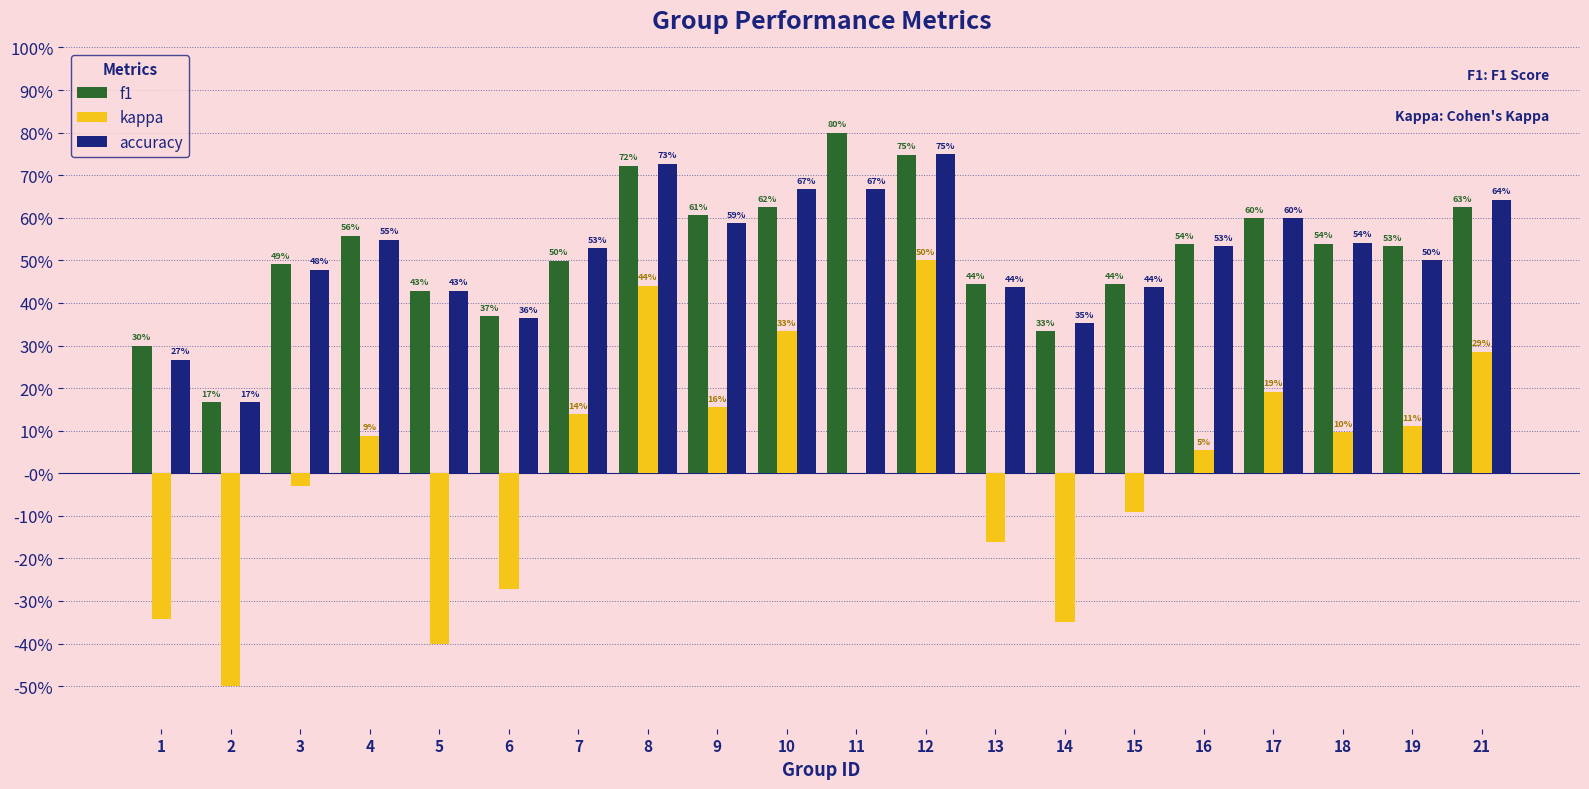

Reading left to right, what are all the values shown in this chart?

f1: 1=0.3	2=0.2	3=0.5	4=0.6	5=0.4	6=0.4	7=0.5	8=0.7	9=0.6	10=0.6	11=0.8	12=0.7	13=0.4	14=0.3	15=0.4	16=0.5	17=0.6	18=0.5	19=0.5	21=0.6
kappa: 1=-0.3	2=-0.5	3=-0.0	4=0.1	5=-0.4	6=-0.3	7=0.1	8=0.4	9=0.2	10=0.3	11=0.0	12=0.5	13=-0.2	14=-0.4	15=-0.1	16=0.1	17=0.2	18=0.1	19=0.1	21=0.3
accuracy: 1=0.3	2=0.2	3=0.5	4=0.5	5=0.4	6=0.4	7=0.5	8=0.7	9=0.6	10=0.7	11=0.7	12=0.8	13=0.4	14=0.4	15=0.4	16=0.5	17=0.6	18=0.5	19=0.5	21=0.6